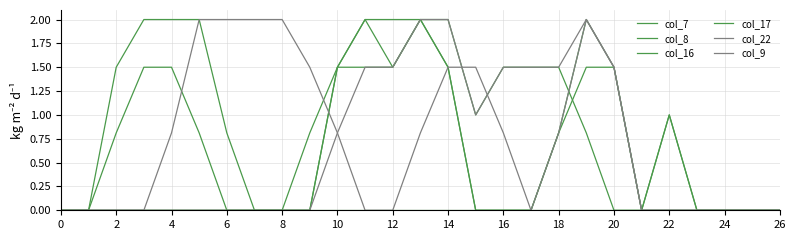

What is the difference between the maximum and minimum values in the col_17 series?

2.0